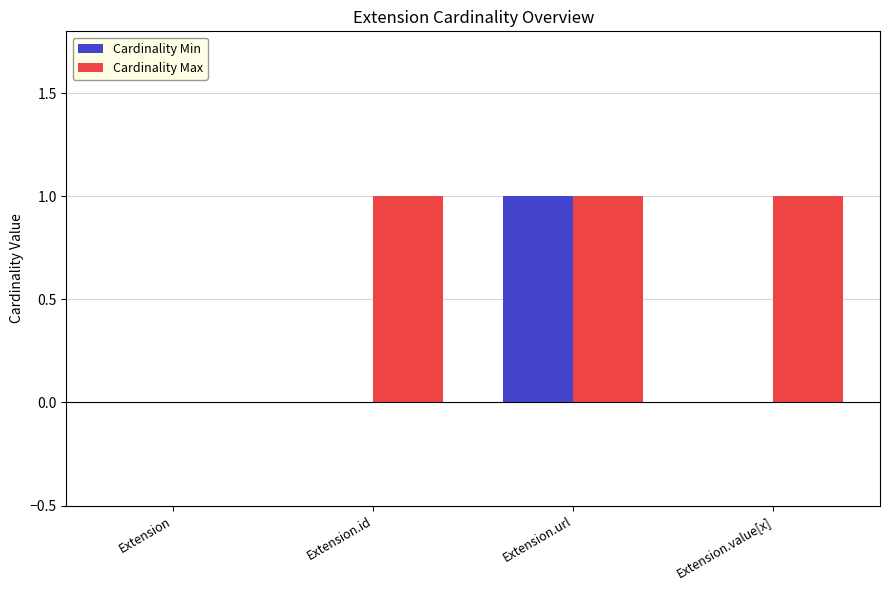

Which category has the highest value in the Cardinality Min series?

Extension.url